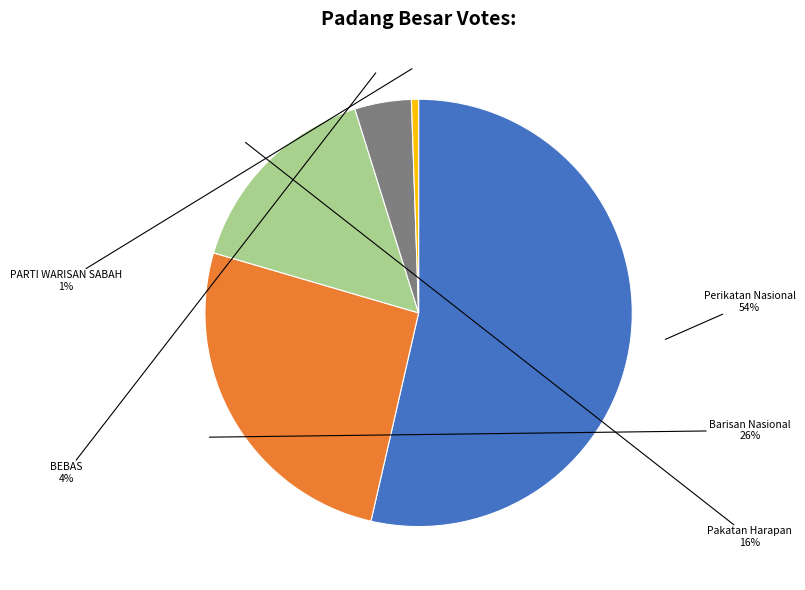

To the nearest percent, what is the average slice percentage?

20%